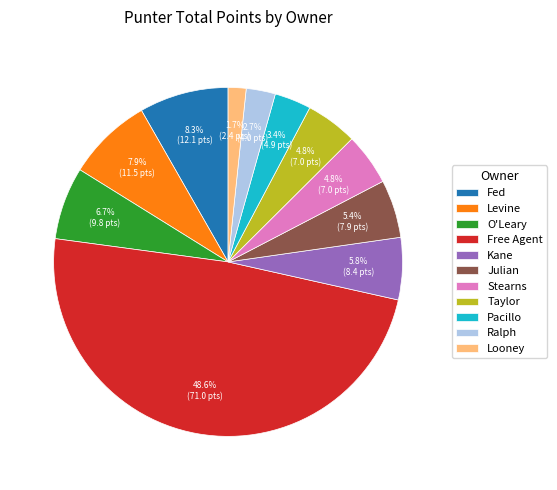

What is the ratio of the value at Stearns to the value at Kane?

0.8